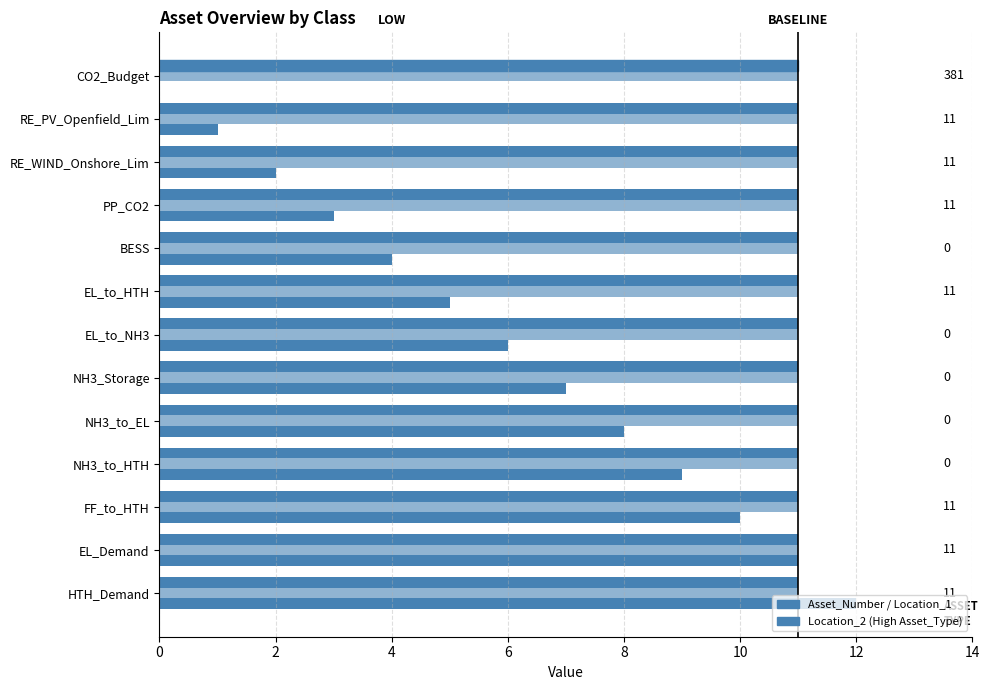

What is the value of the Asset_Number bar at the 5th from the left?

4.0